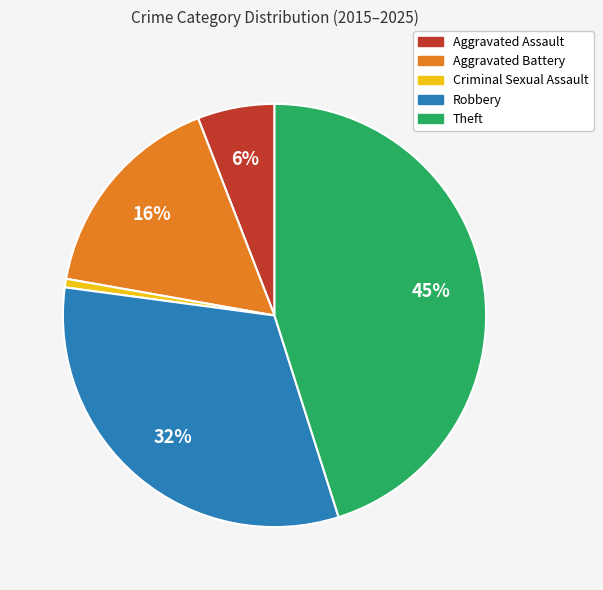

What percentage is the Robbery slice, to the nearest percent?

32%